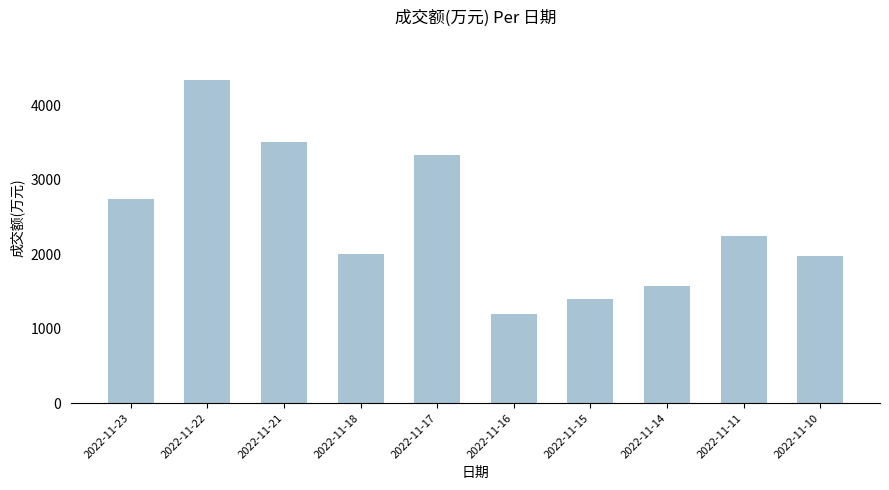

Which label corresponds to the smallest value in the chart?

2022-11-16